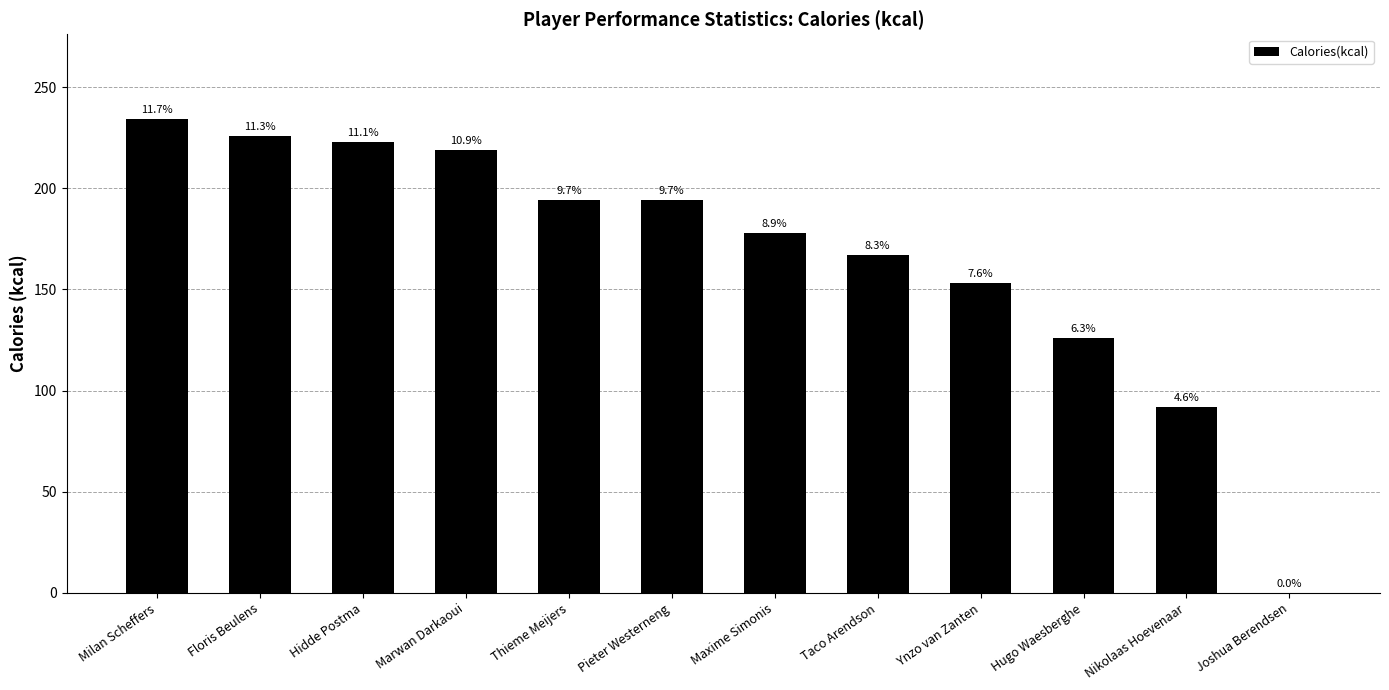

What is the change in value from Thieme Meijers to Joshua Berendsen?

-194